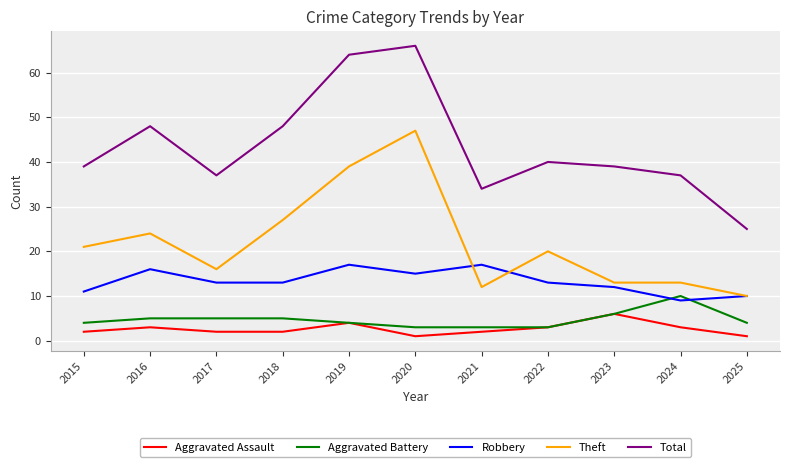

Which series has the largest range (max minus min)?

Total